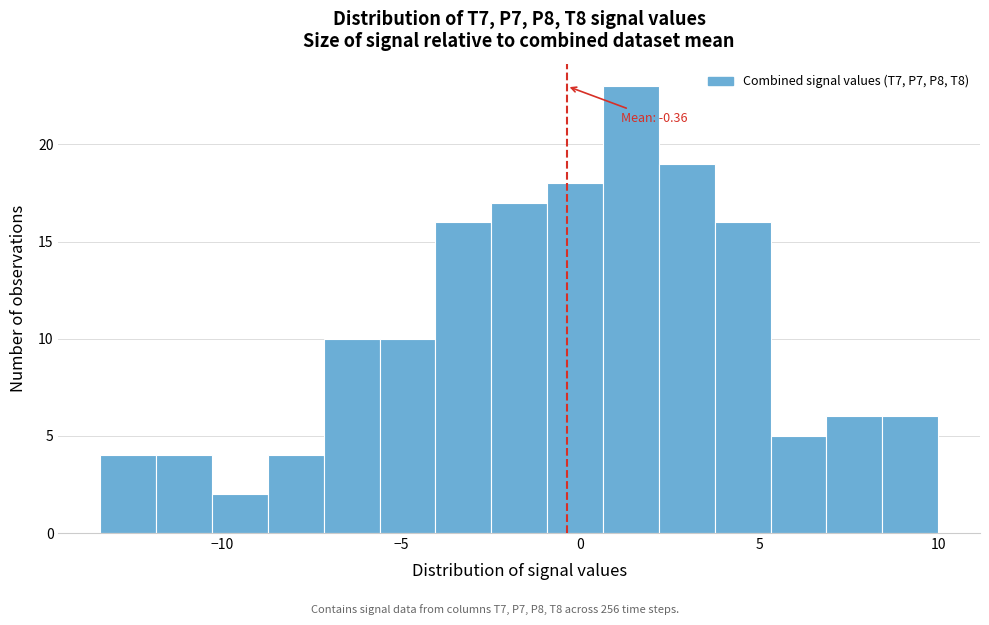

Around what value on the x-axis is the tallest bar? Give the approximate position of its centre, as read against the axis.

1.5